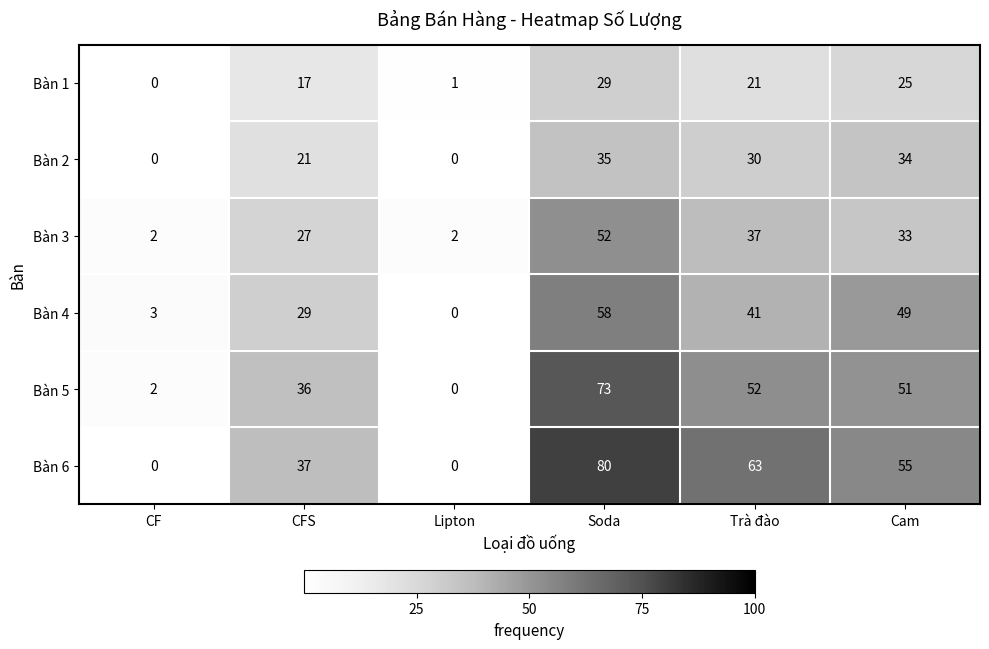

Which series has the largest total across all categories?

Bàn 6